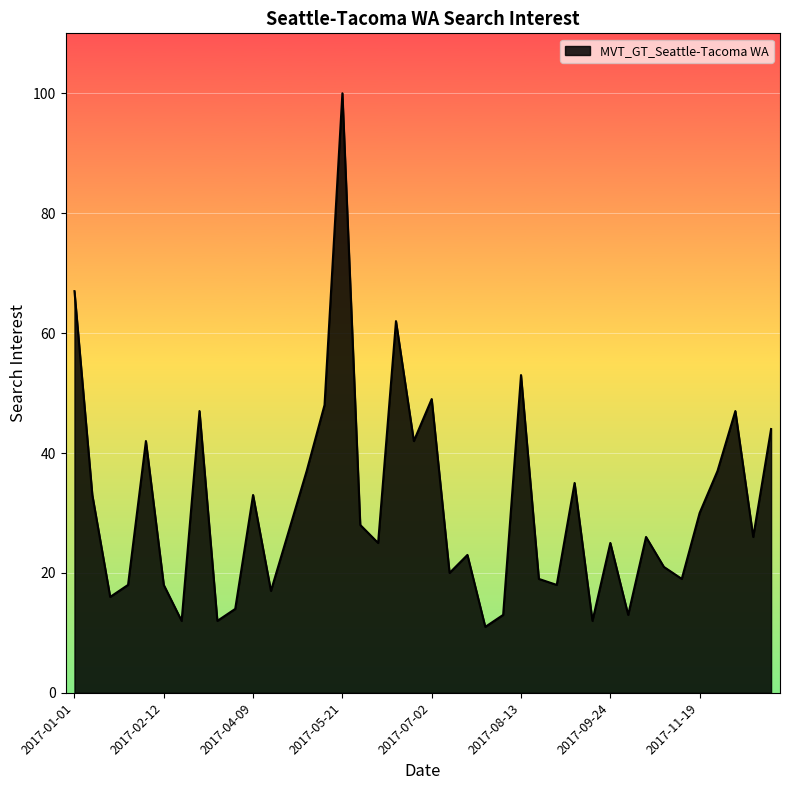

What is the smallest value displayed?

11